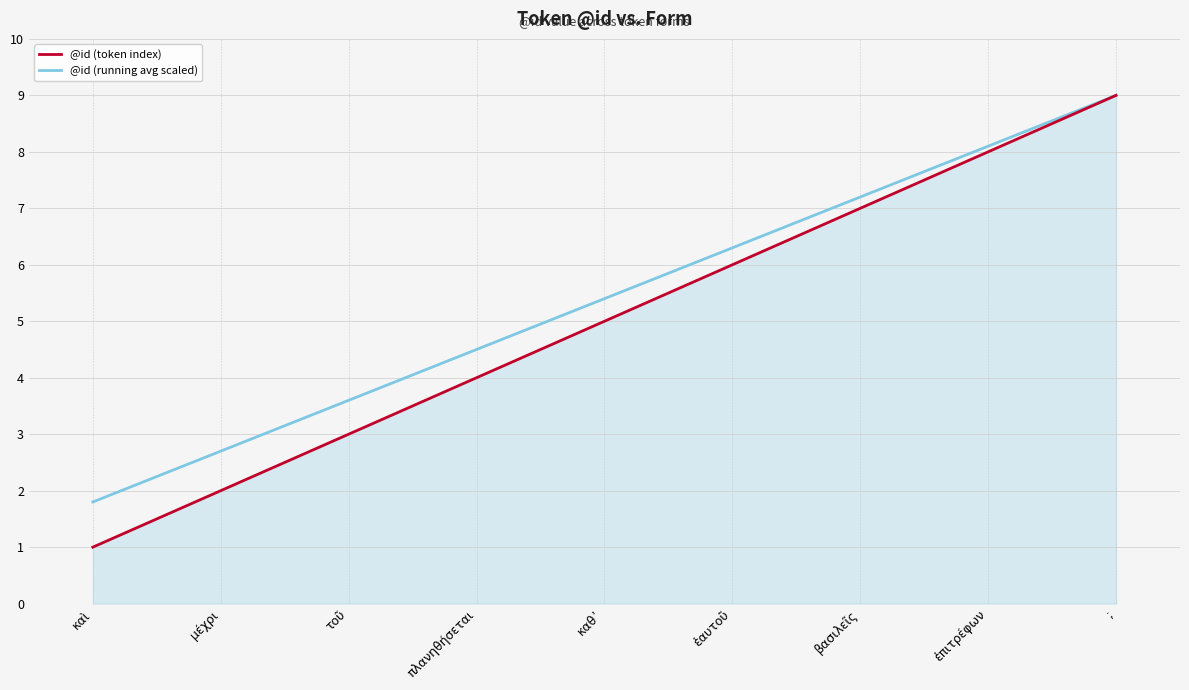

True or false: @id (running avg scaled) has more than 0 points higher than both neighbors.

False